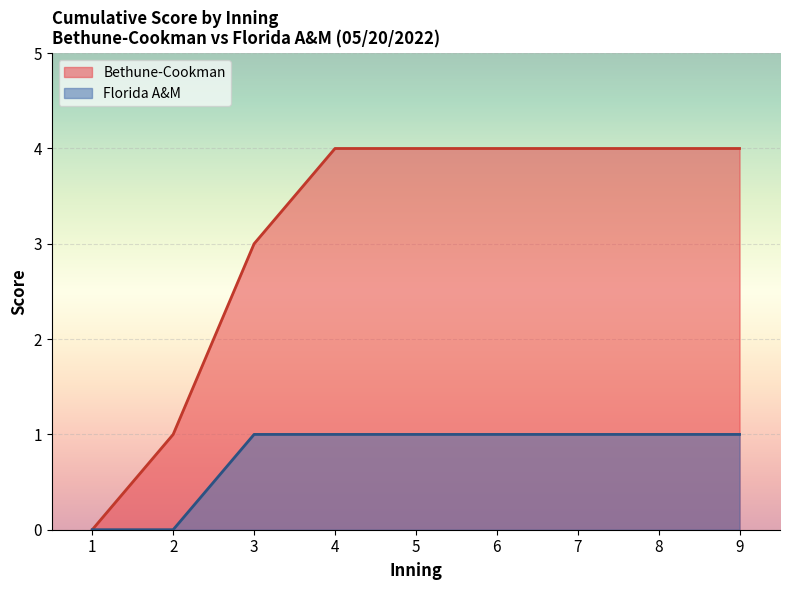

The Florida A&M series shows 1 at 4. True or false?

True